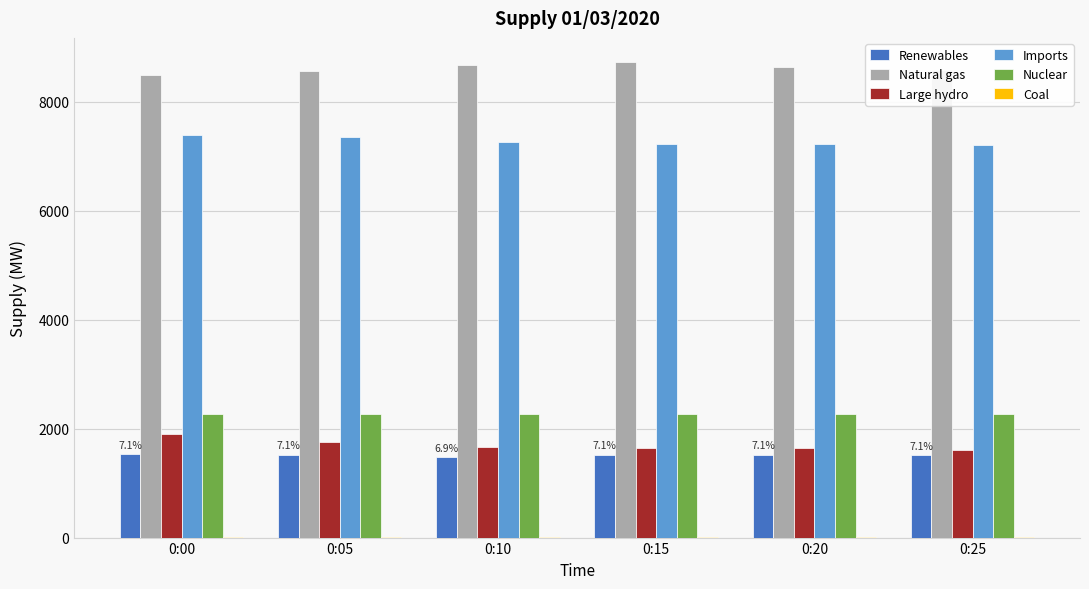

What is the sum of the Large hydro values at 0:10 and 0:25?

3265